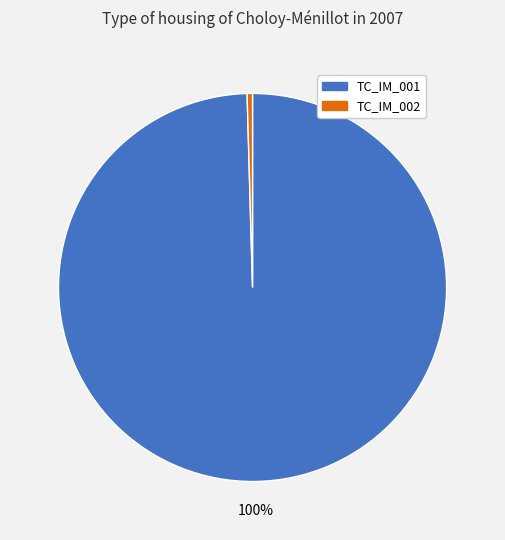

Rank the categories by value from lowest to highest.

TC_IM_002, TC_IM_001